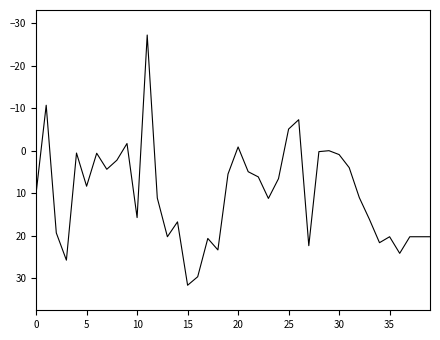

What is the sum of all values?

402.1